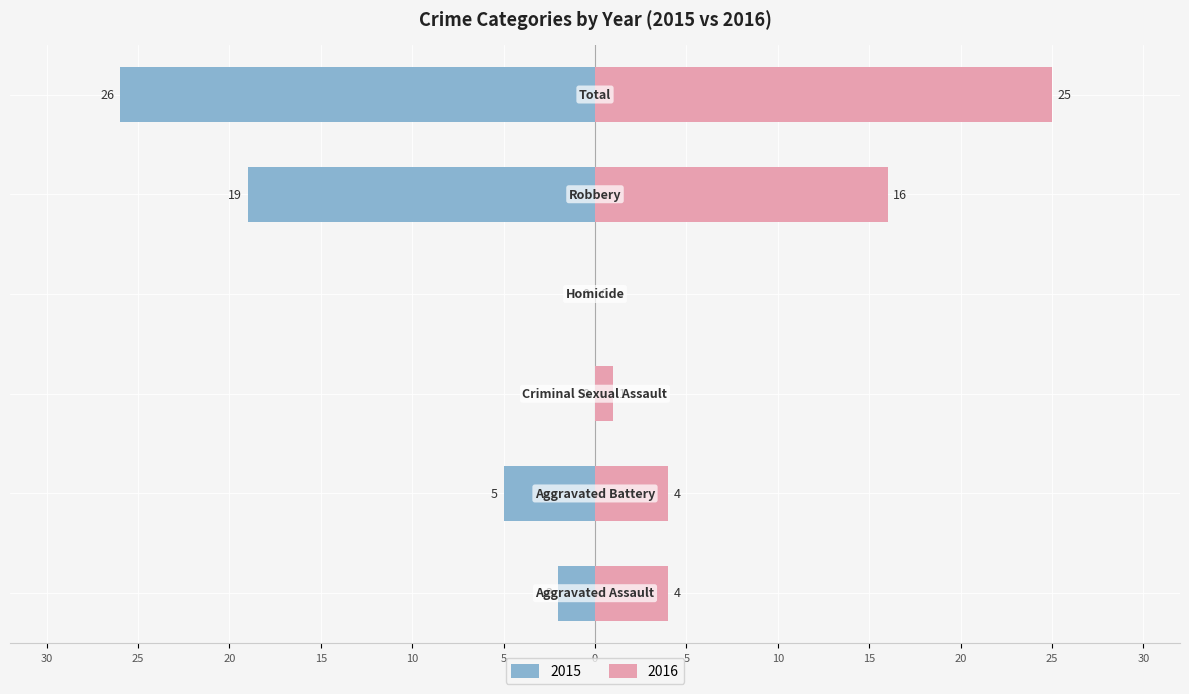

At which label does Right (crimes) reach its minimum?

Homicide